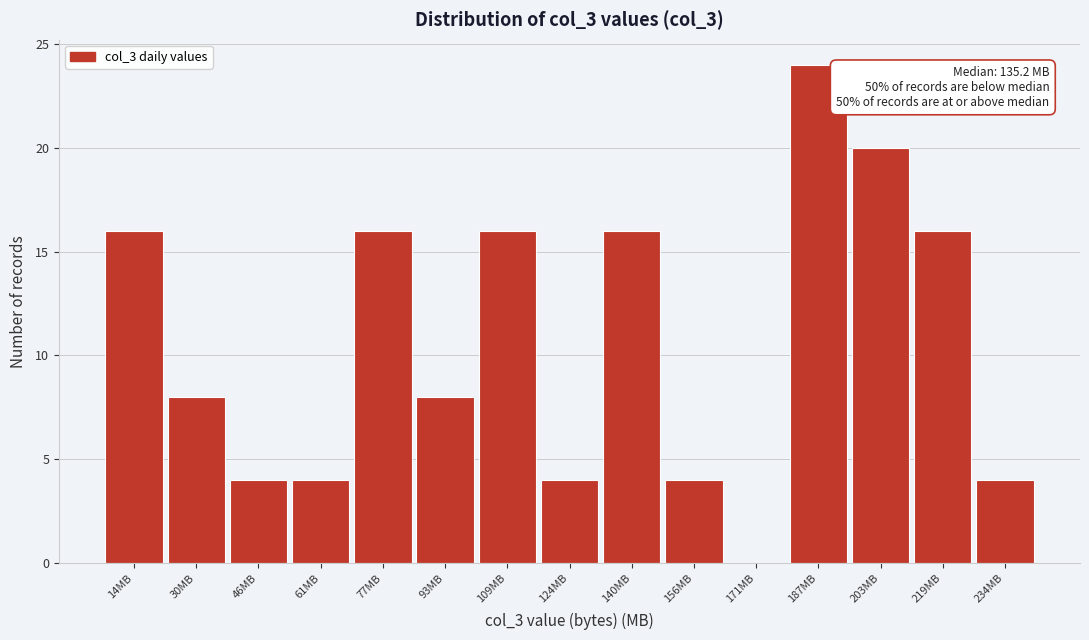

Which range on the x-axis has the tallest bar?

180 to 196